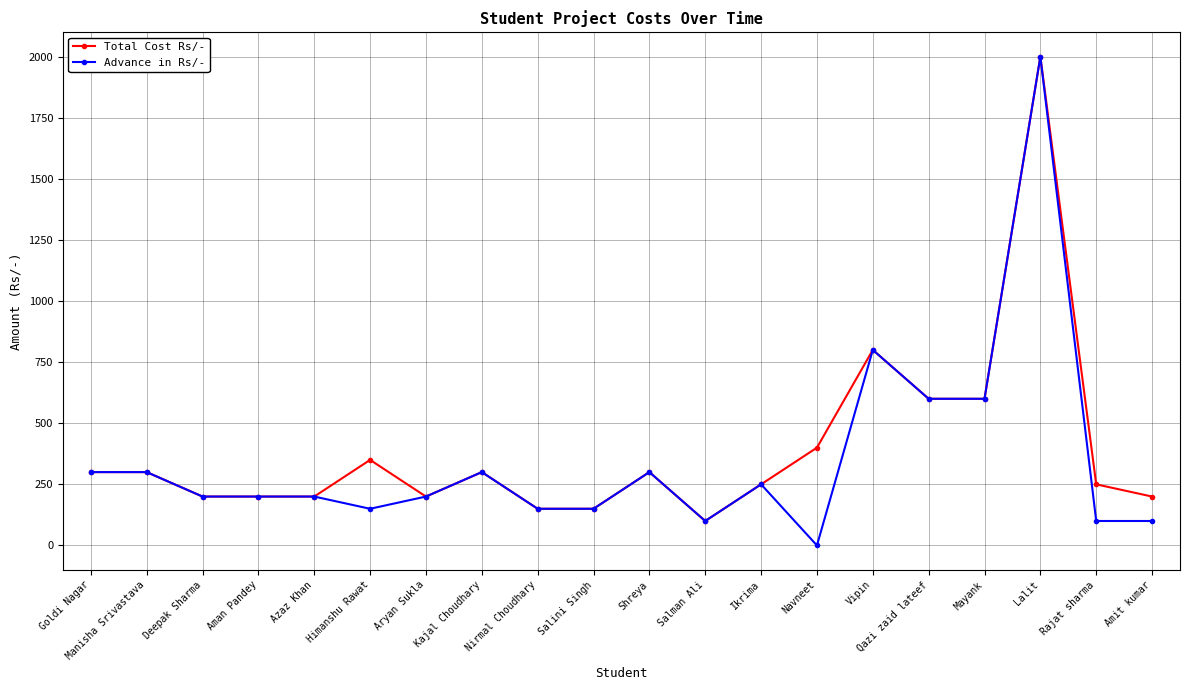

True or false: Advance in Rs/- has more than 1 points higher than both neighbors.

True